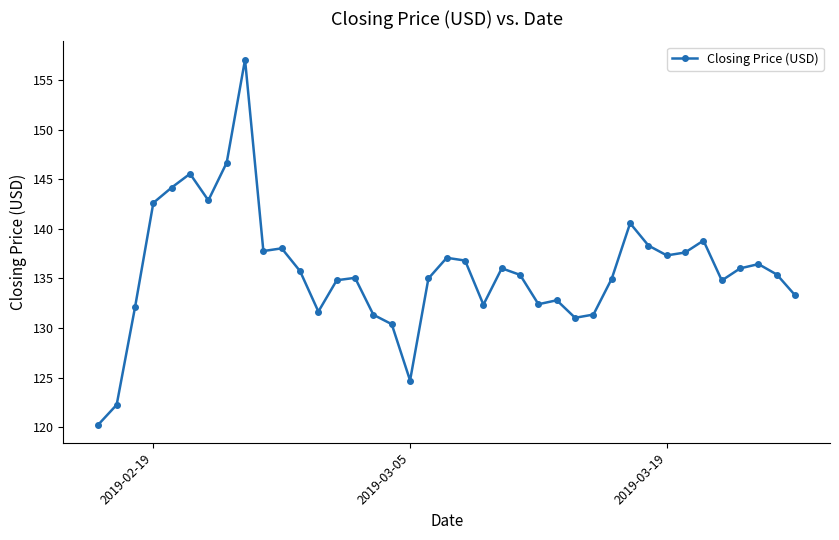

What is the difference between the maximum and minimum values?

36.8